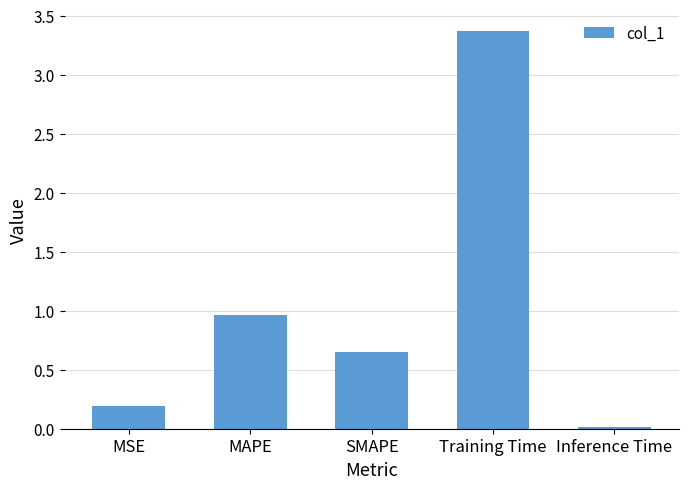

Are the bars horizontal?

No